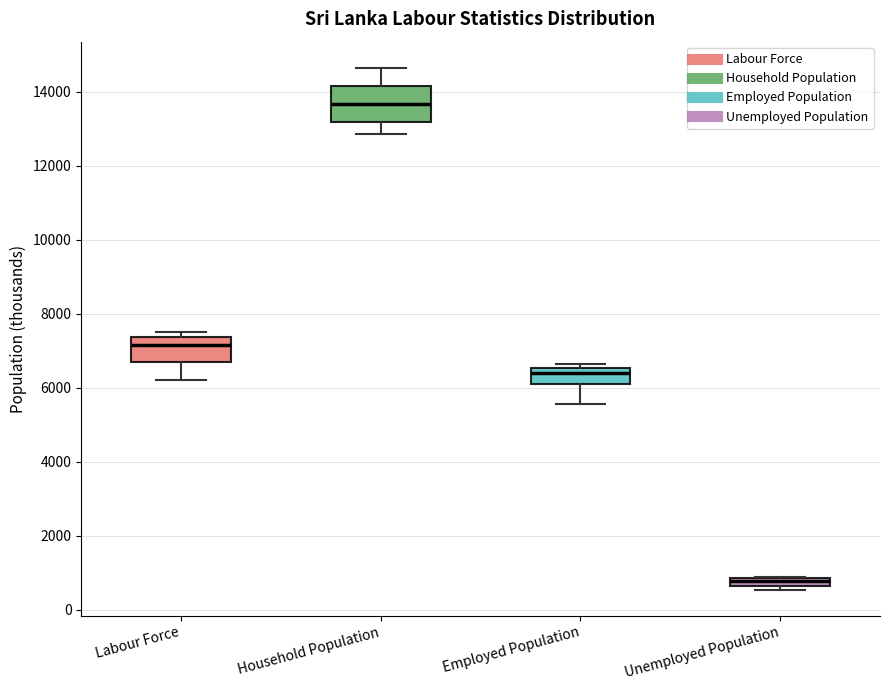

Comparing the boxes themselves (not the whiskers), which one is the tallest?

Household Population